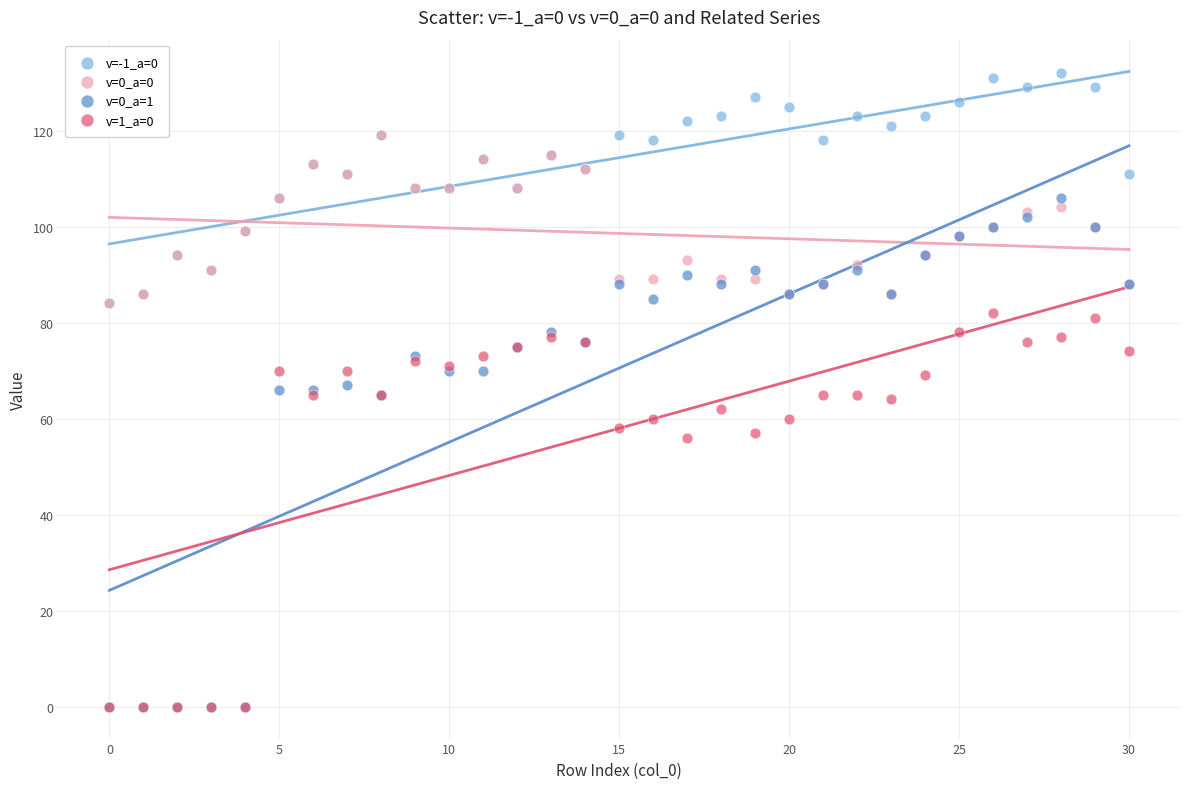

Which series reaches the maximum Y coordinate?

v=-1_a=0